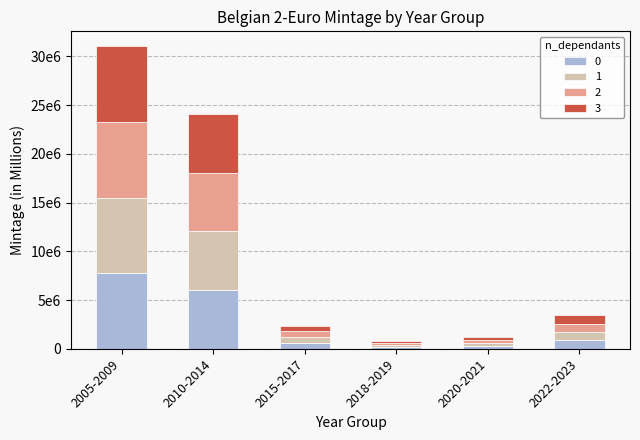

Are the bars grouped side by side (vs. stacked)?

No